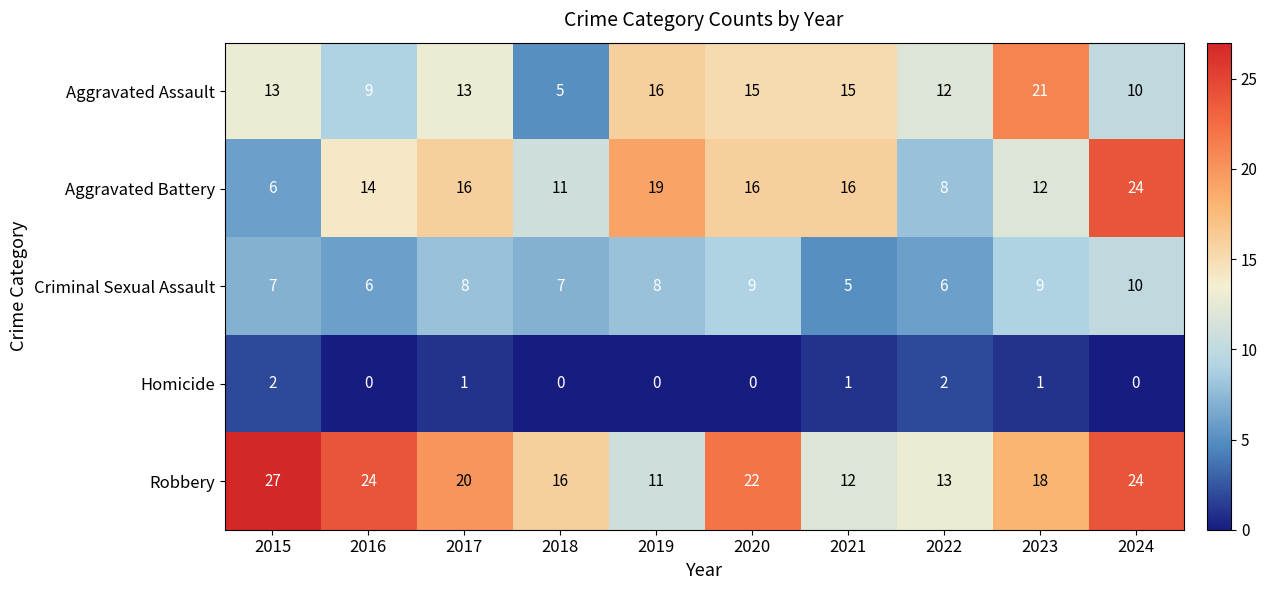

At 2018, list the series in order from largest to smallest.

Robbery, Aggravated Battery, Criminal Sexual Assault, Aggravated Assault, Homicide